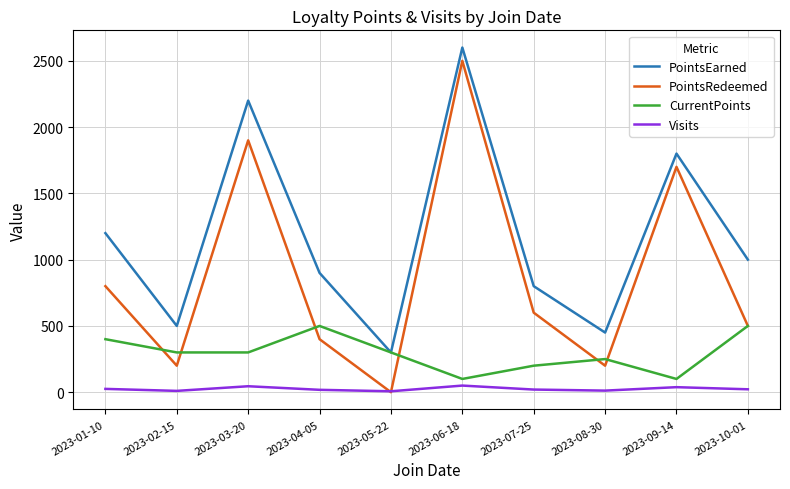

What is the sum of all PointsRedeemed values?

8800